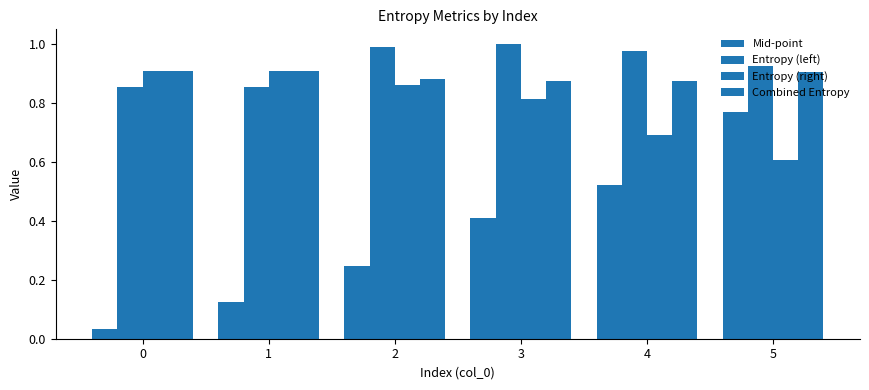

How many data points does each series have?

6